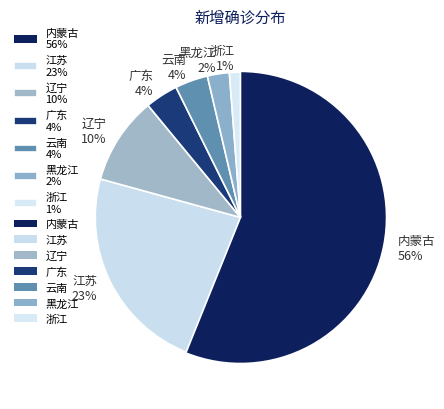

Is there any slice that represents more than half of the pie?

Yes